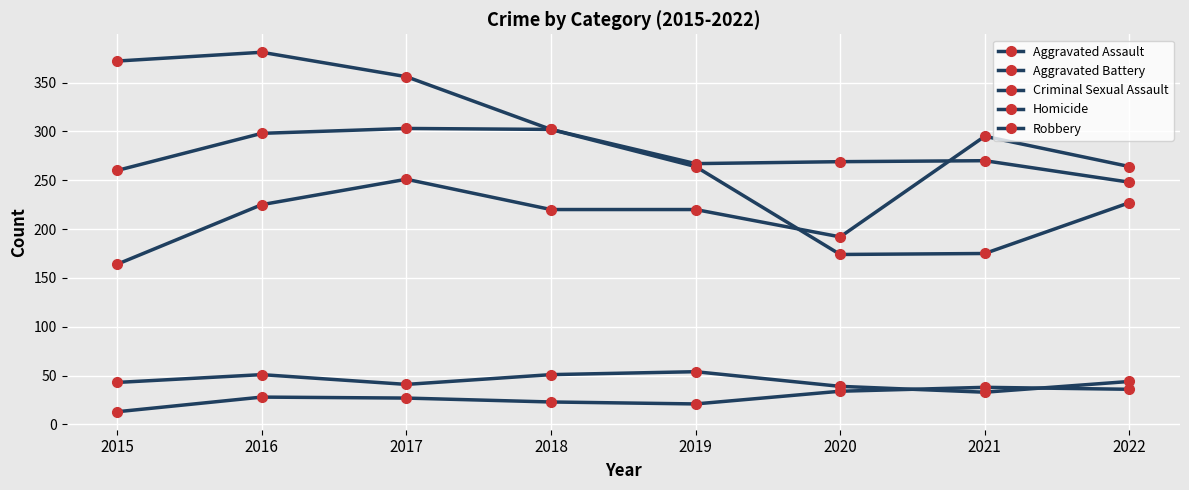

Reading left to right, extract all data points from this chart.

Aggravated Assault: 164	225	251	220	220	192	295	264
Aggravated Battery: 260	298	303	302	267	269	270	248
Criminal Sexual Assault: 43	51	41	51	54	39	33	44
Homicide: 13	28	27	23	21	34	38	36
Robbery: 372	381	356	302	264	174	175	227